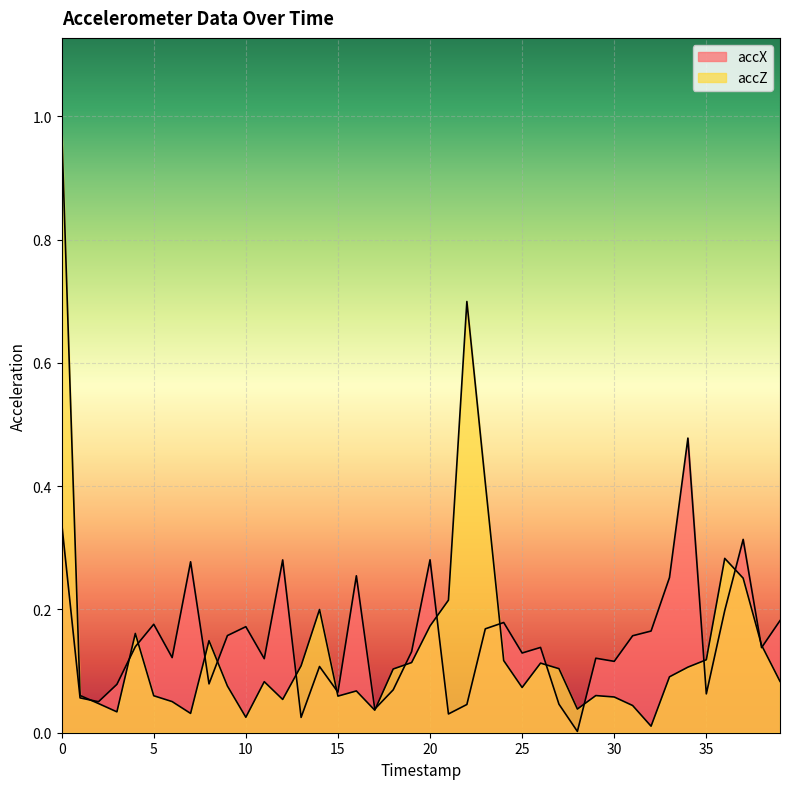

How many lines are shown in the chart?

2